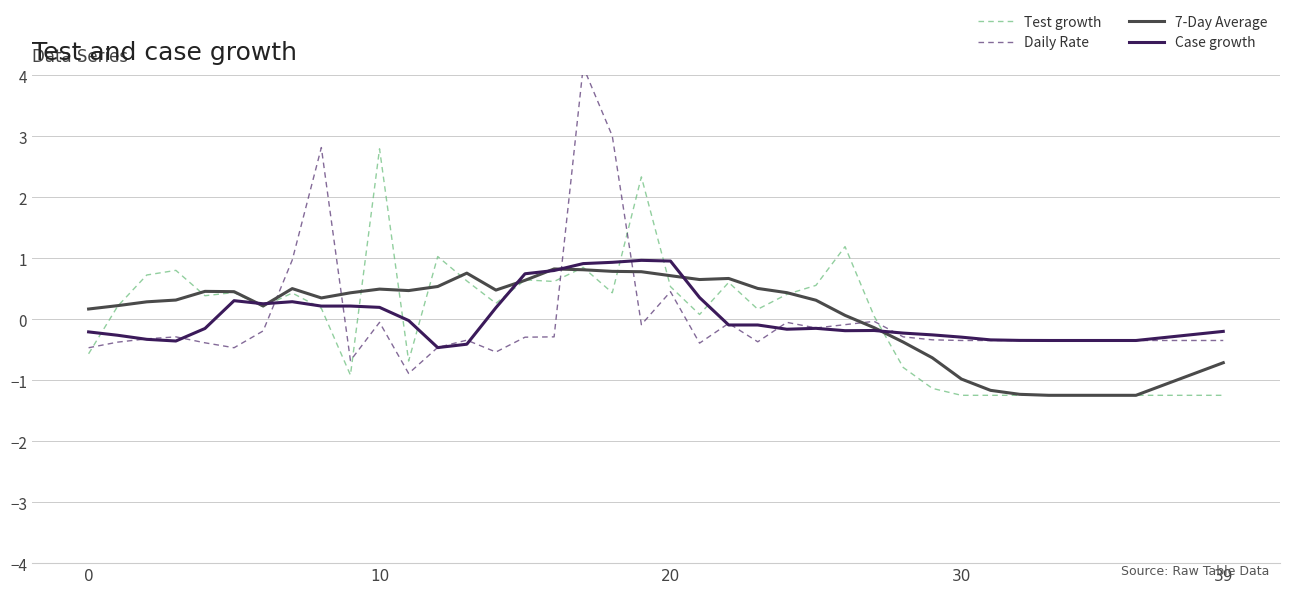

What is the minimum value for Case growth?

-0.5